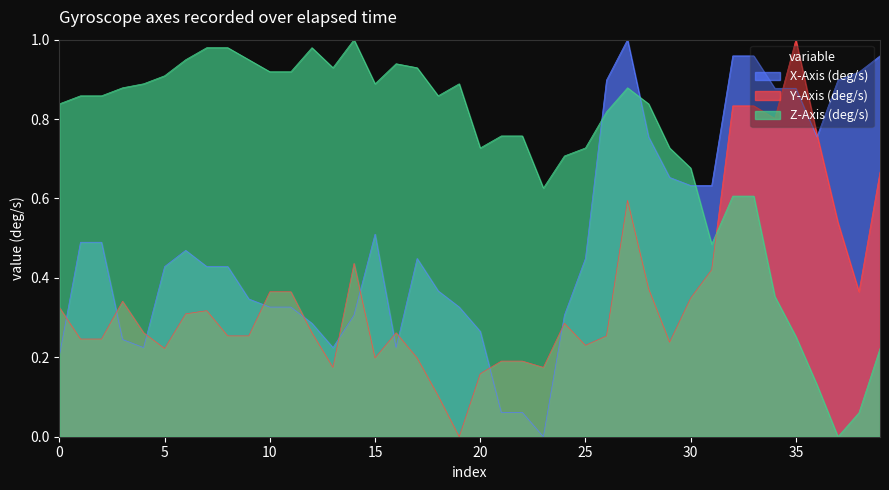

How many lines are shown in the chart?

3